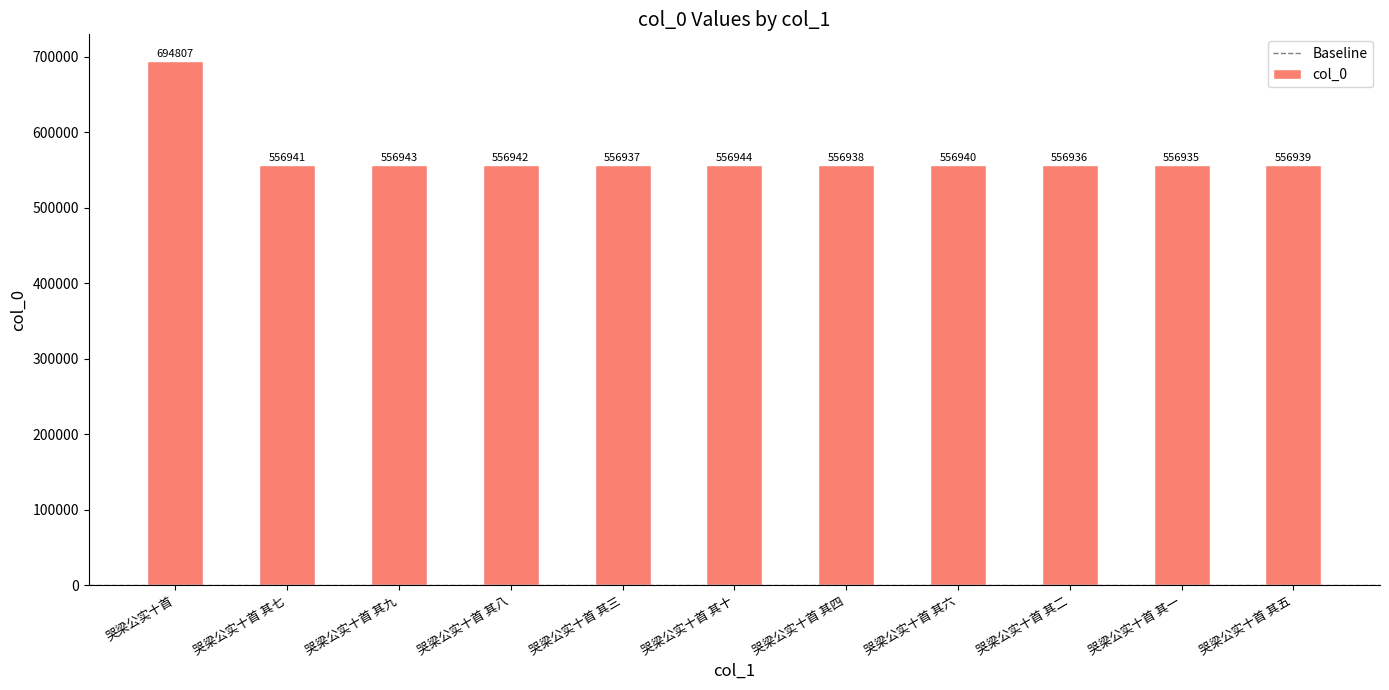

At which label does the data first exceed 556940?

哭梁公实十首